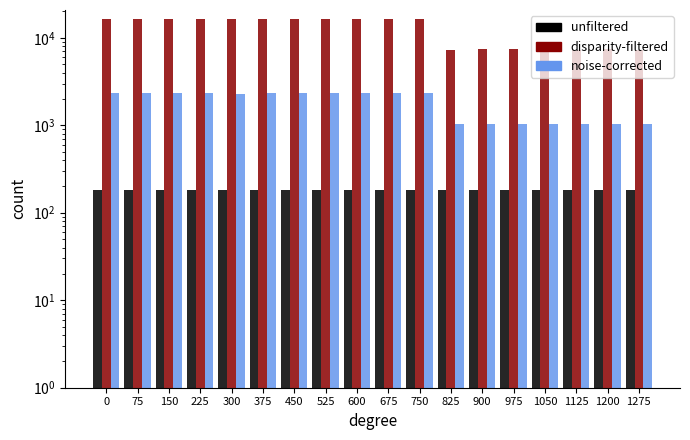

Count the unfiltered values in the range 183 to 184.

16